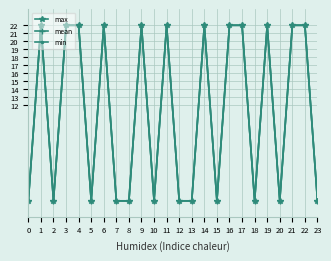

Reading left to right, what are all the values shown in this chart?

max: 0=0	1=22	2=0	3=22	4=22	5=0	6=22	7=0	8=0	9=22	10=0	11=22	12=0	13=0	14=22	15=0	16=22	17=22	18=0	19=22	20=0	21=22	22=22	23=0
mean: 0=0	1=22	2=0	3=22	4=22	5=0	6=22	7=0	8=0	9=22	10=0	11=22	12=0	13=0	14=22	15=0	16=22	17=22	18=0	19=22	20=0	21=22	22=22	23=0
min: 0=0	1=22	2=0	3=22	4=22	5=0	6=22	7=0	8=0	9=22	10=0	11=22	12=0	13=0	14=22	15=0	16=22	17=22	18=0	19=22	20=0	21=22	22=22	23=0